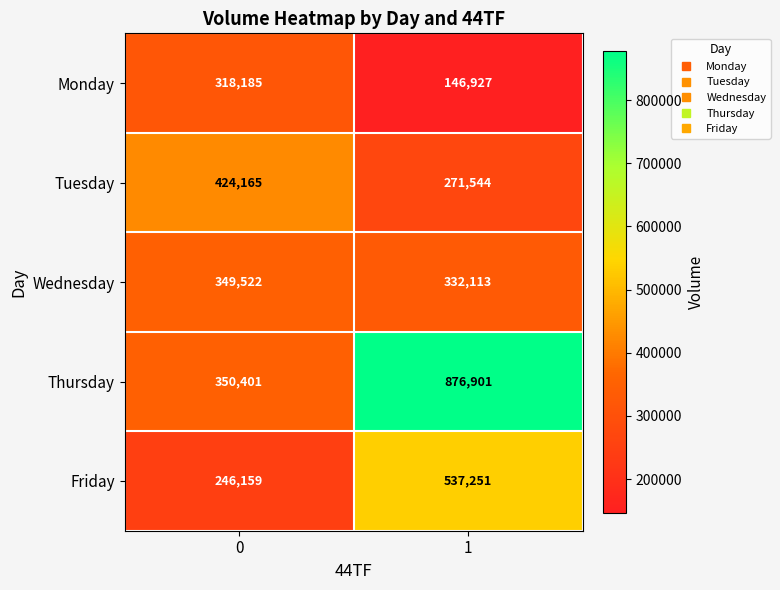

Which series has the largest total across all categories?

Thursday